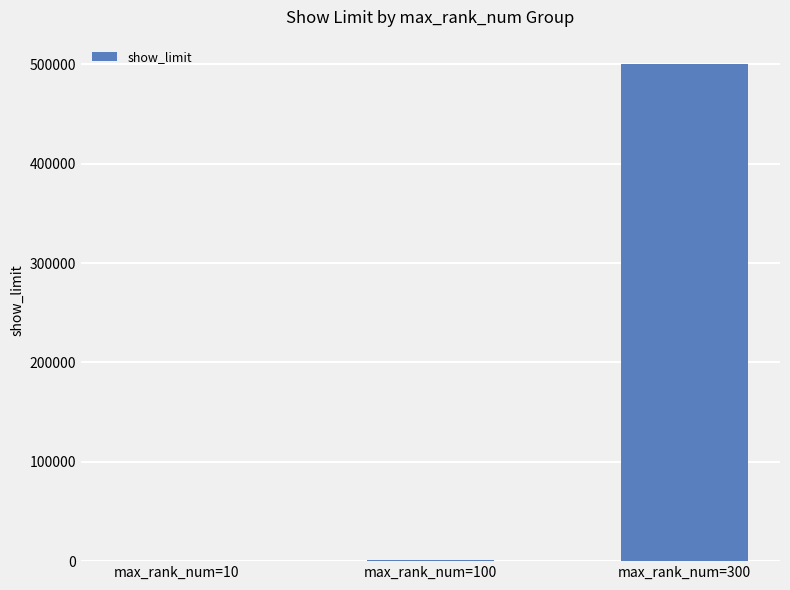

Are the bars horizontal?

No